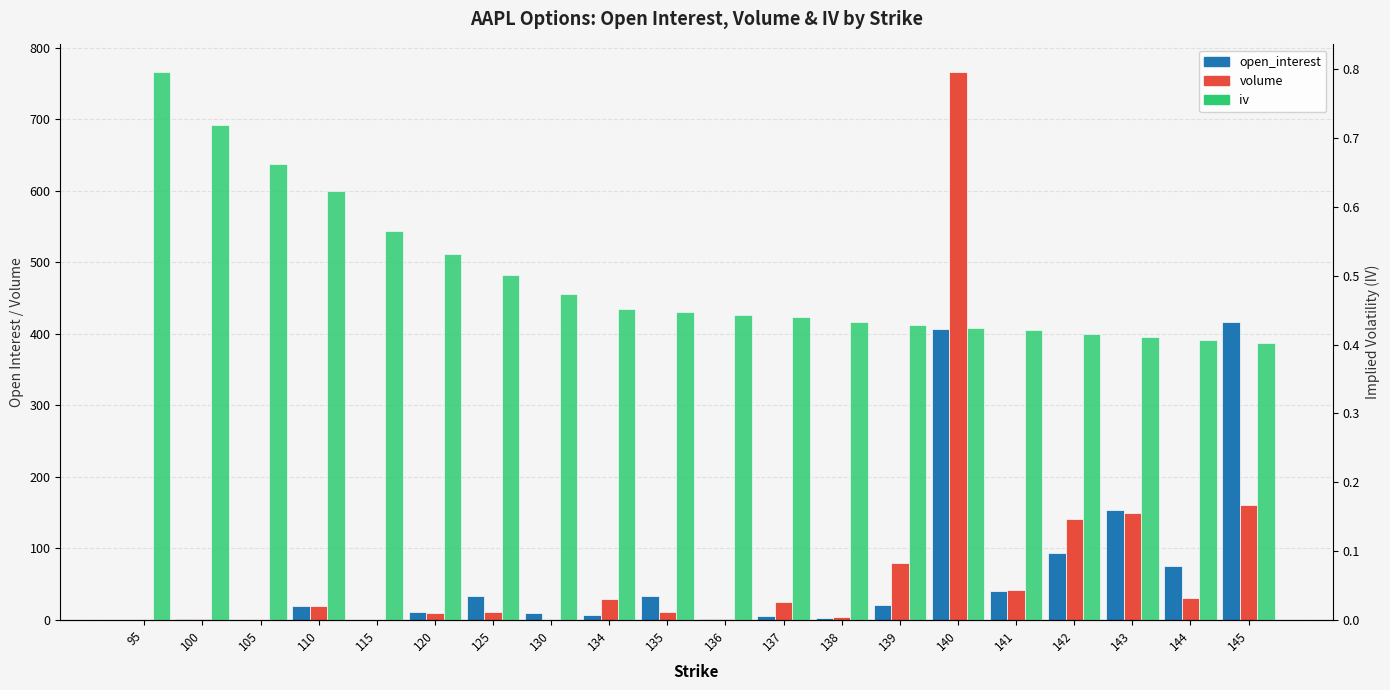

What is the value of the open_interest bar at the 14th from the left?

21.0